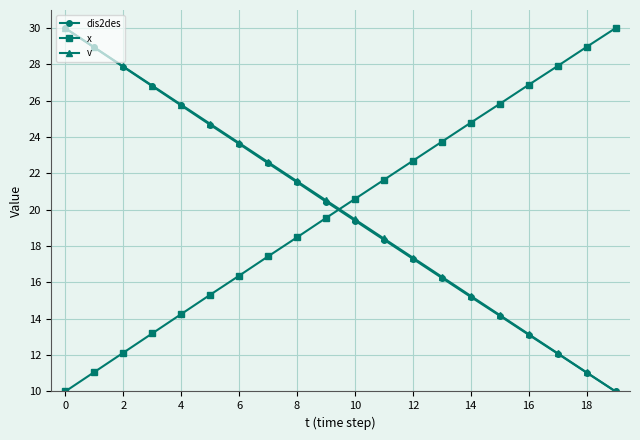

True or false: dis2des and x intersect in this chart.

True